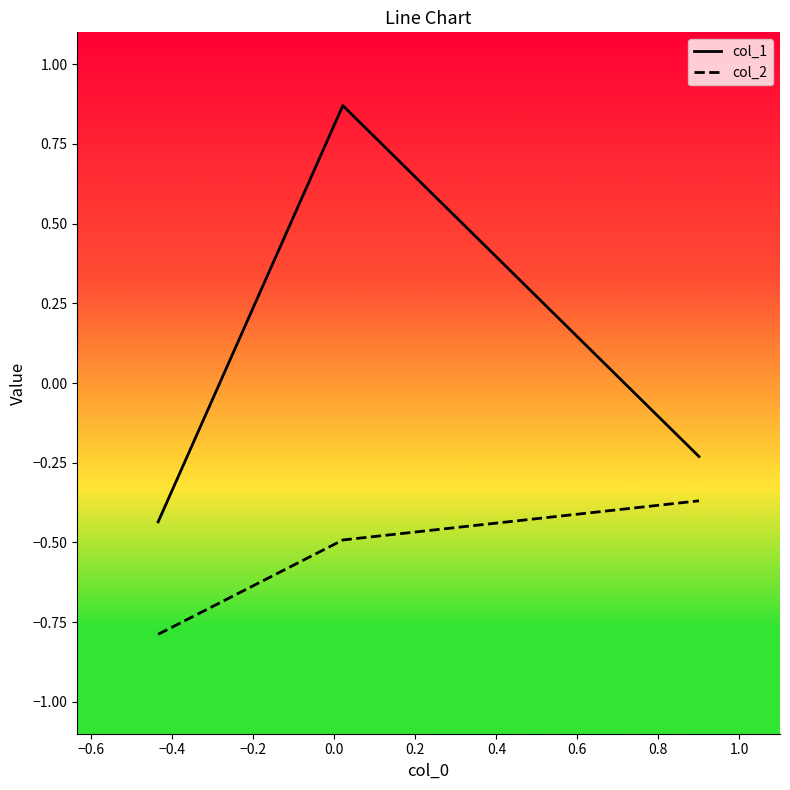

What is the minimum value shown in the chart?

-0.8